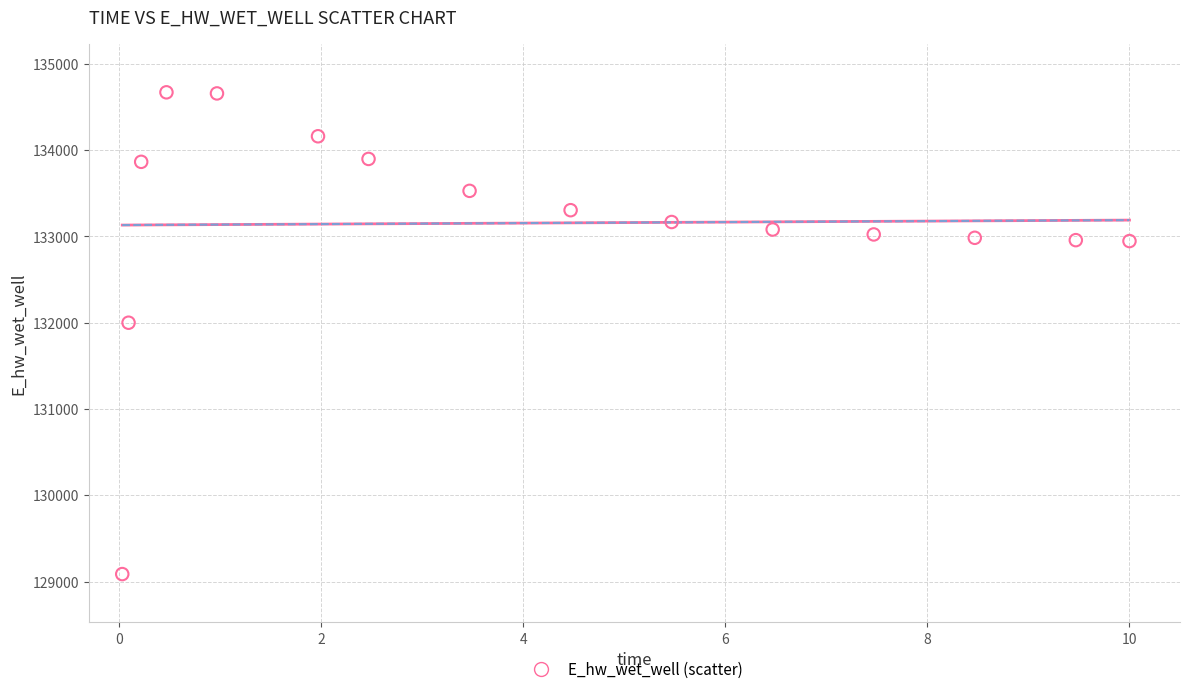

What is the range of X values (max minus min)?

10.0